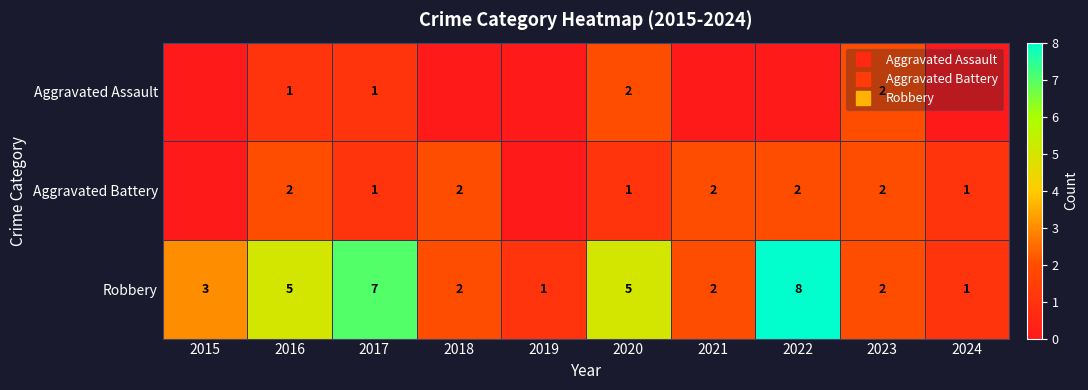

Which series changed the most between 2015 and 2016?

Aggravated Battery